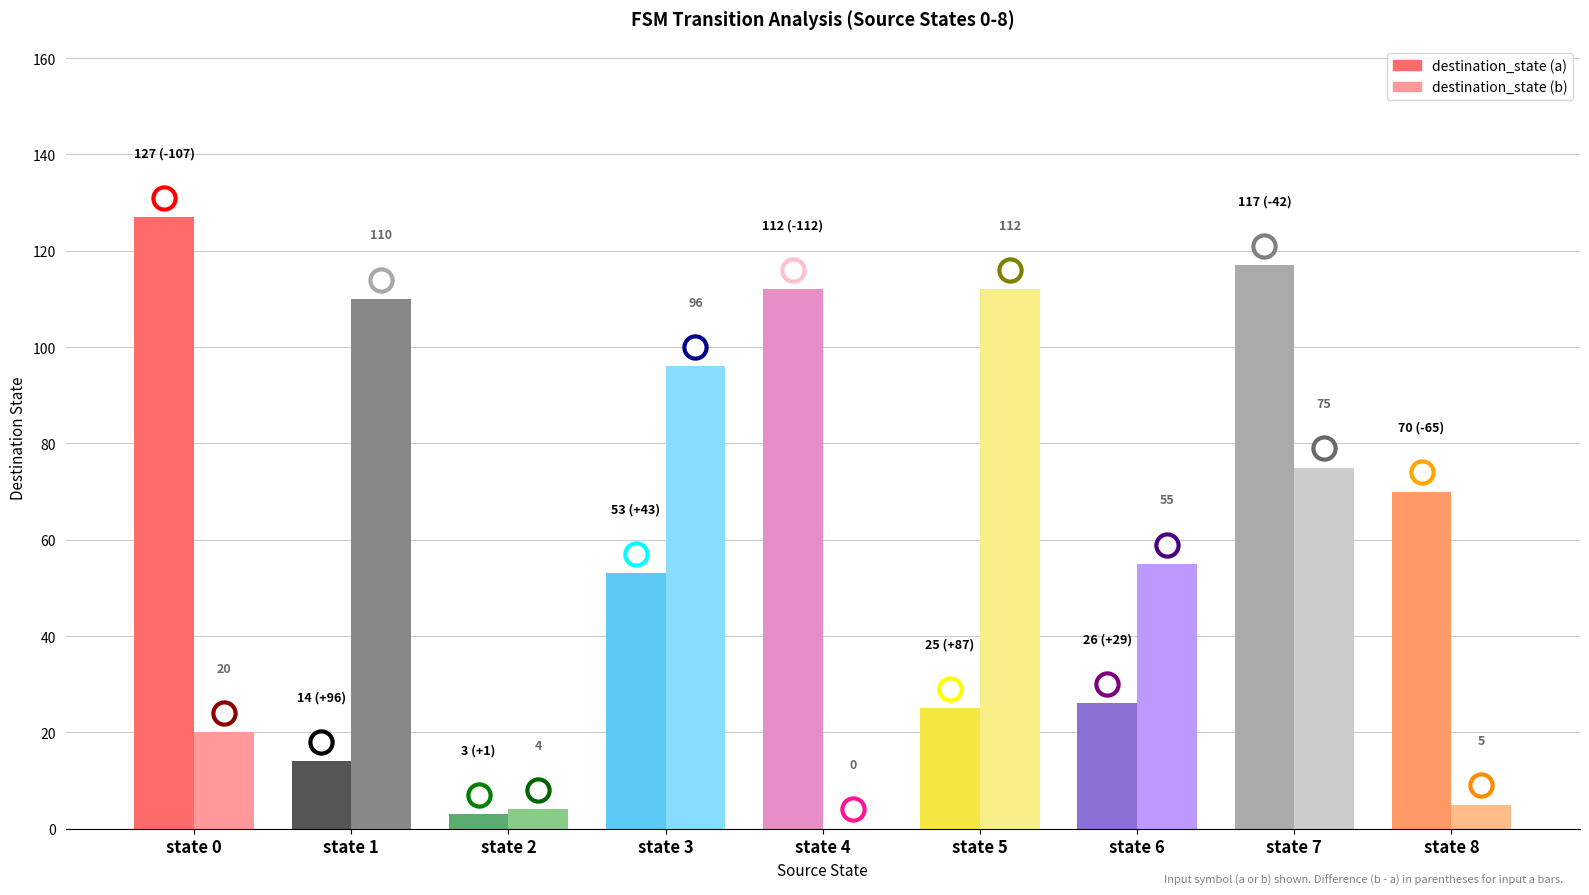

Between state 0 and state 5, which series saw the biggest shift?

destination_state (a)